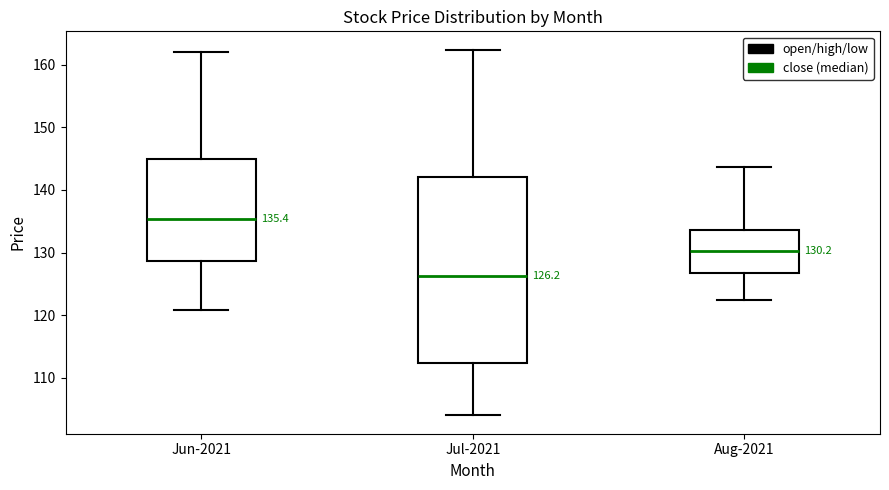

Comparing the boxes themselves (not the whiskers), which one is the tallest?

Jul-2021